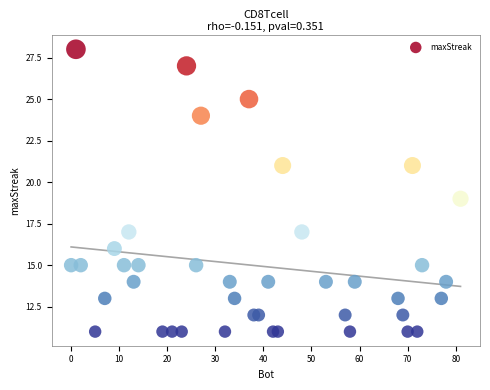

What is the range of X values (max minus min)?

81